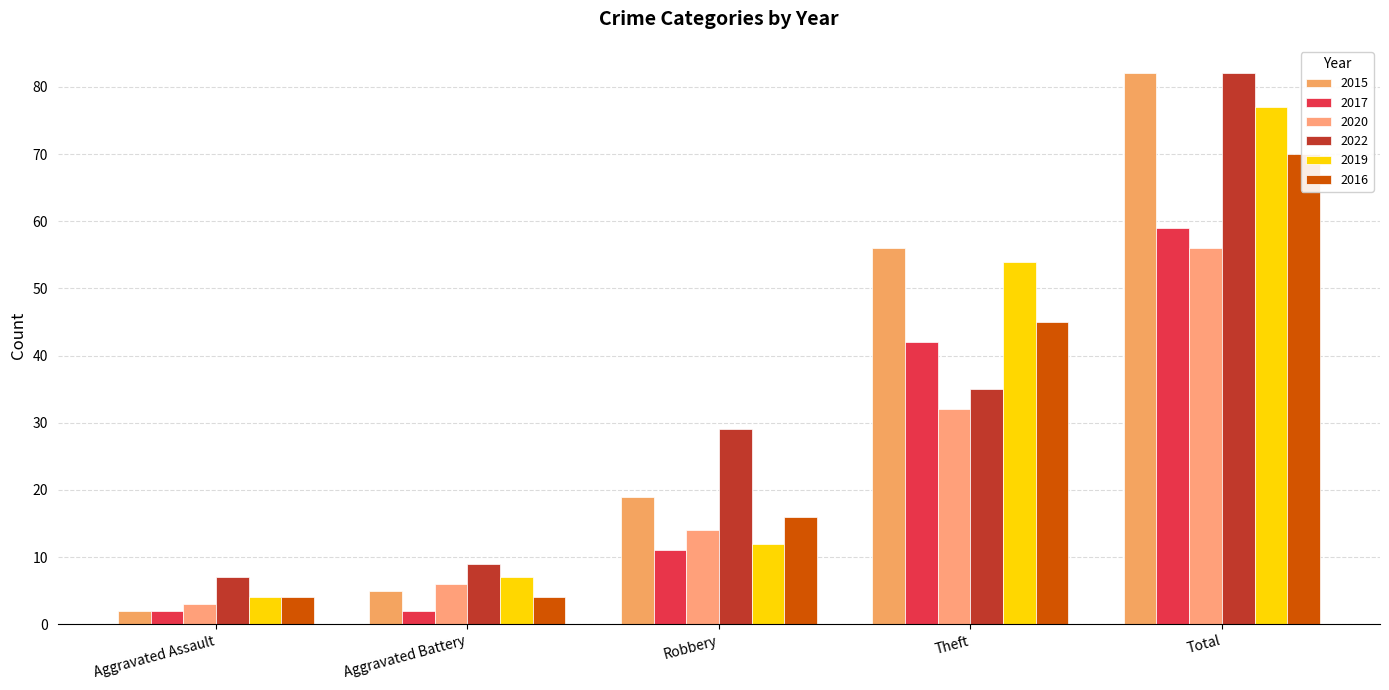

Rank the series by their maximum value, from highest to lowest.

2015, 2022, 2019, 2016, 2017, 2020